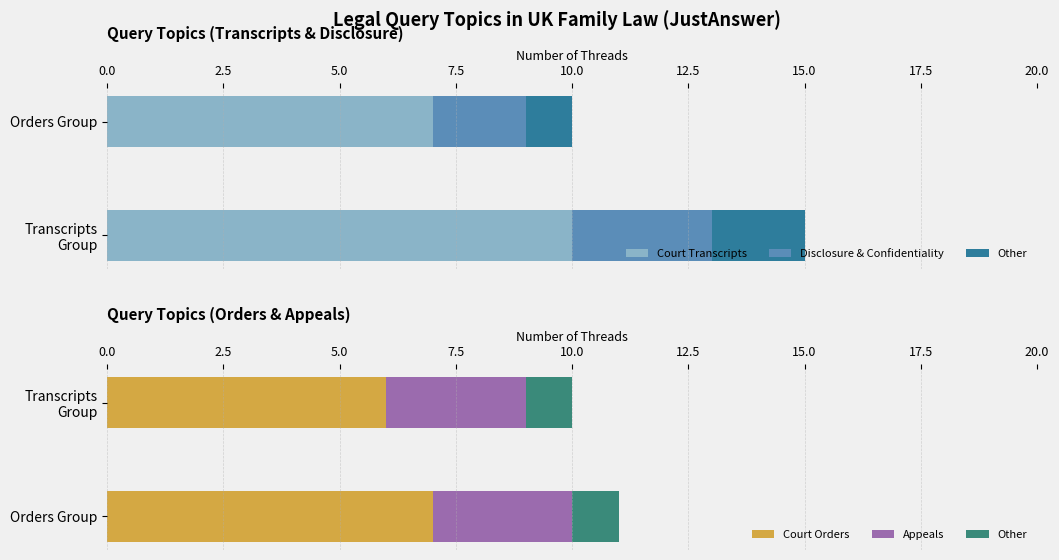

How many Court Orders values are between 6 and 7?

2